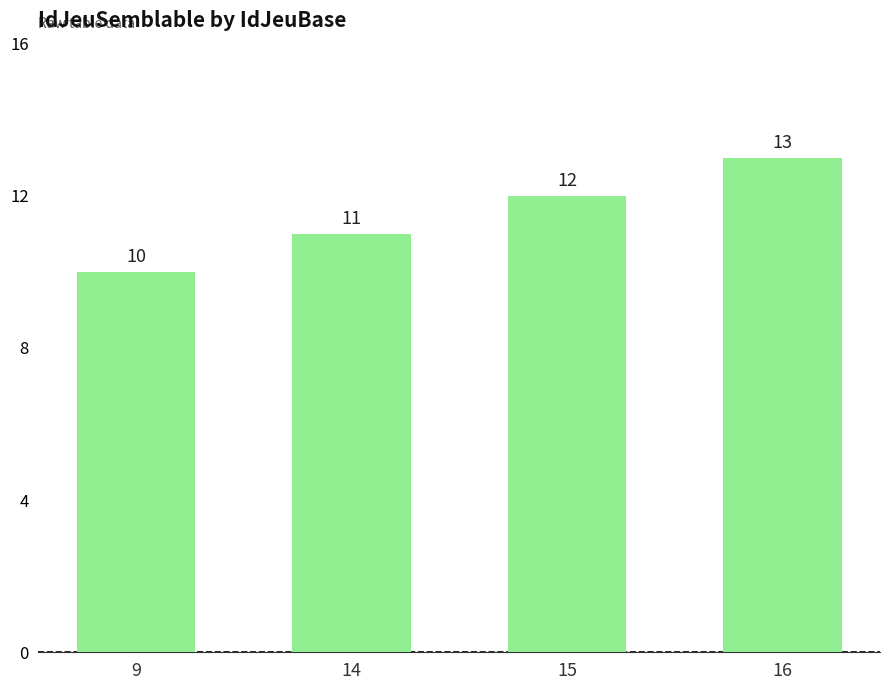

What is the average value?

12